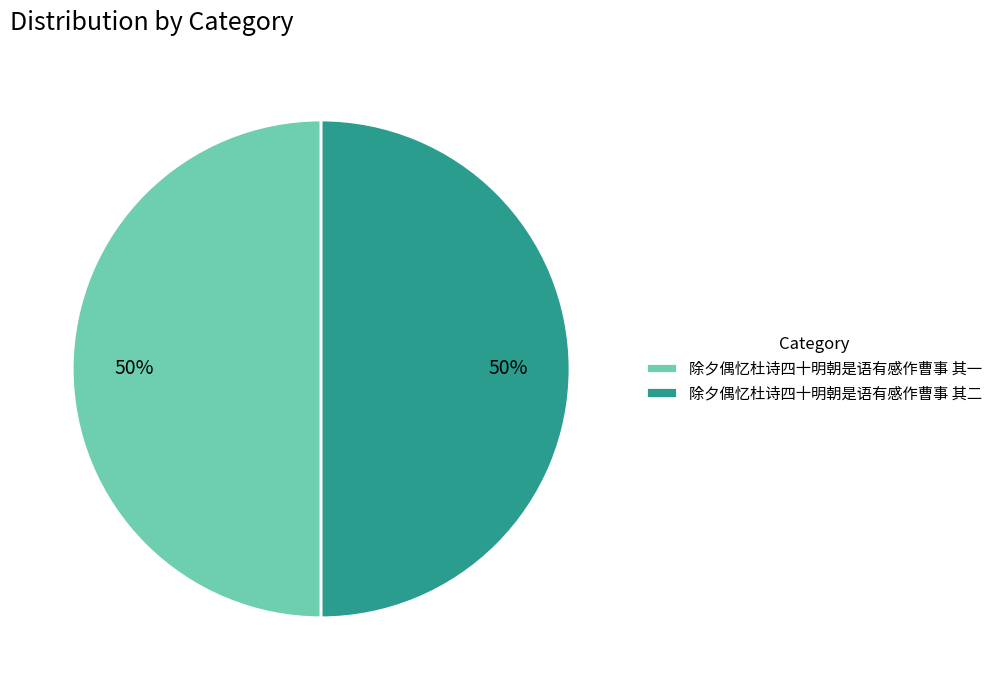

To the nearest percent, what percentage of the pie is 除夕偶忆杜诗四十明朝是语有感作曹事 其二?

50%